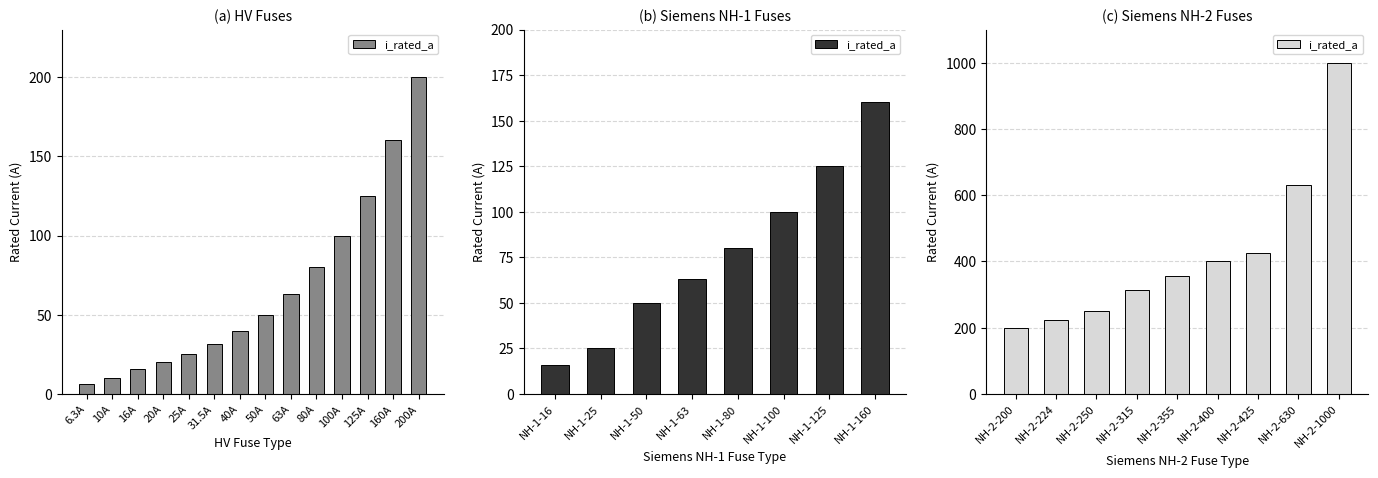

At which category does the chart reach its minimum across all series?

NH-2-200